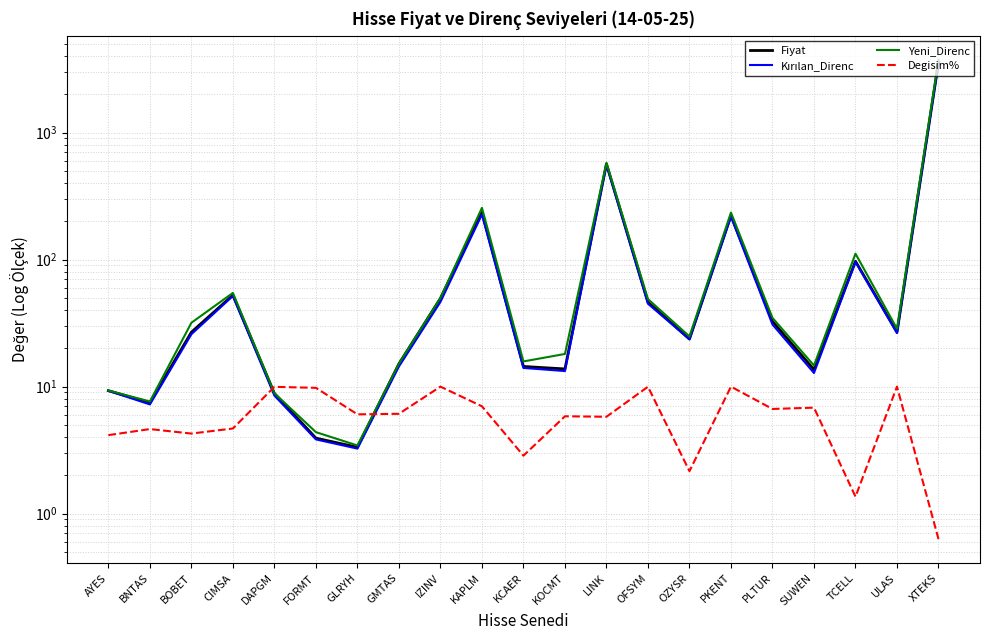

What is the difference between the second highest and second lowest values in the Kırılan_Direnc series?

556.2